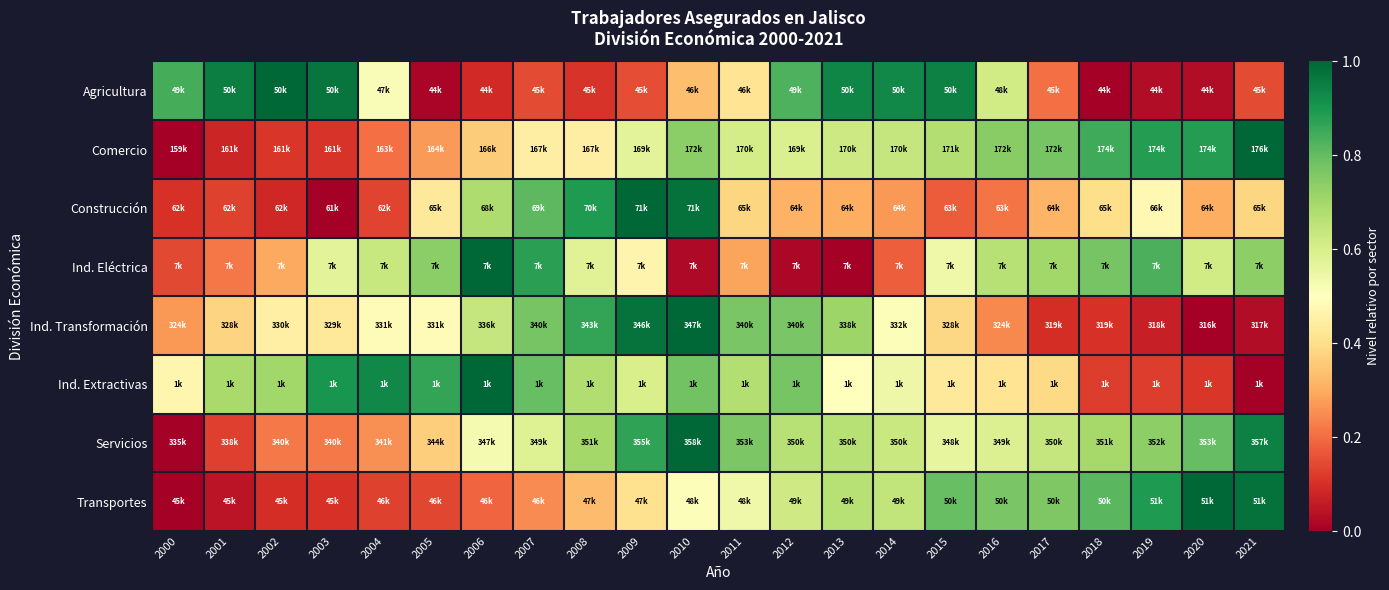

Between 2006 and 2002, which is larger?

2002